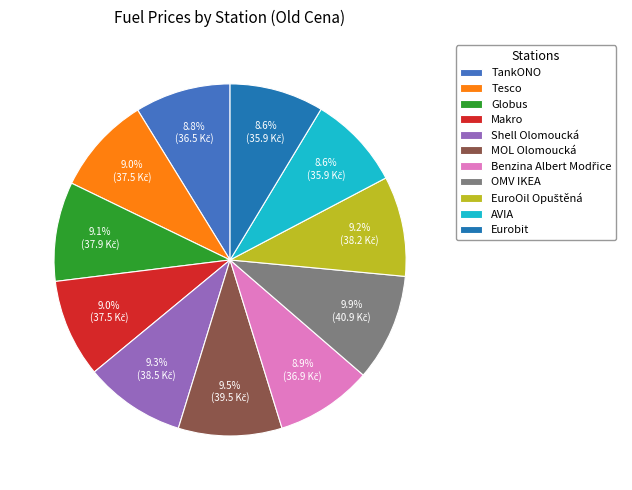

Is Tesco the majority of the pie?

No